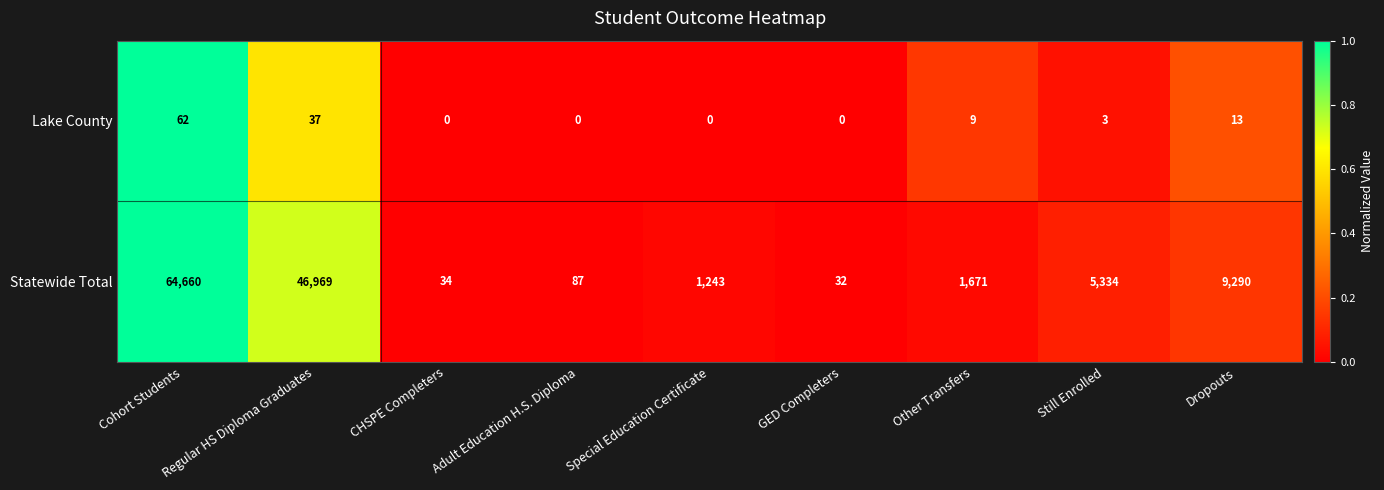

Where is Statewide Total nearest to the value 32346?

Regular HS Diploma Graduates